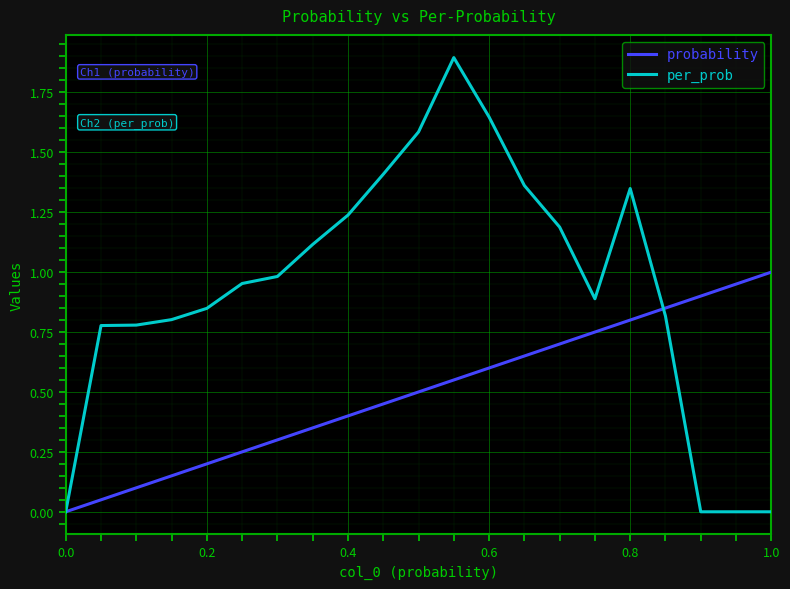

Which series has the largest range (max minus min)?

per_prob